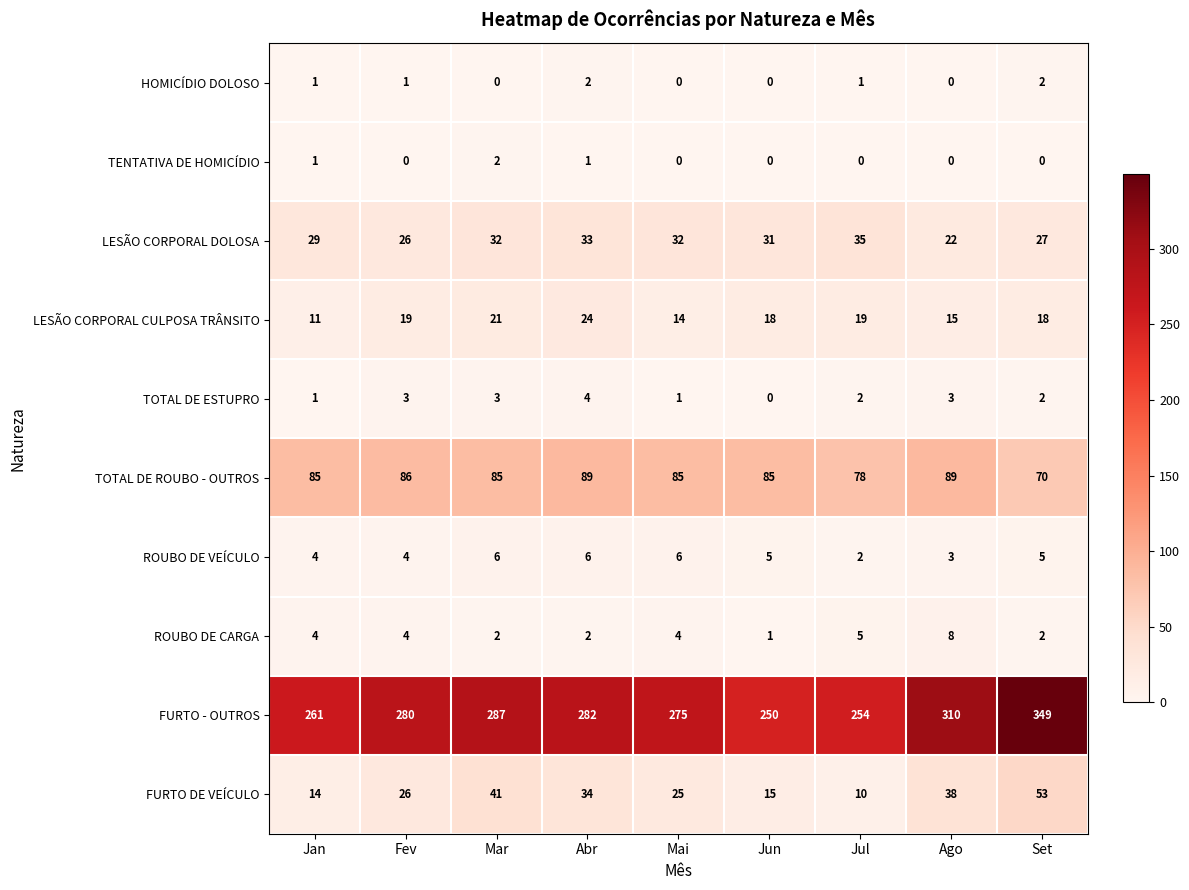

What is the sum of the FURTO - OUTROS values at Jun and Jul?

504